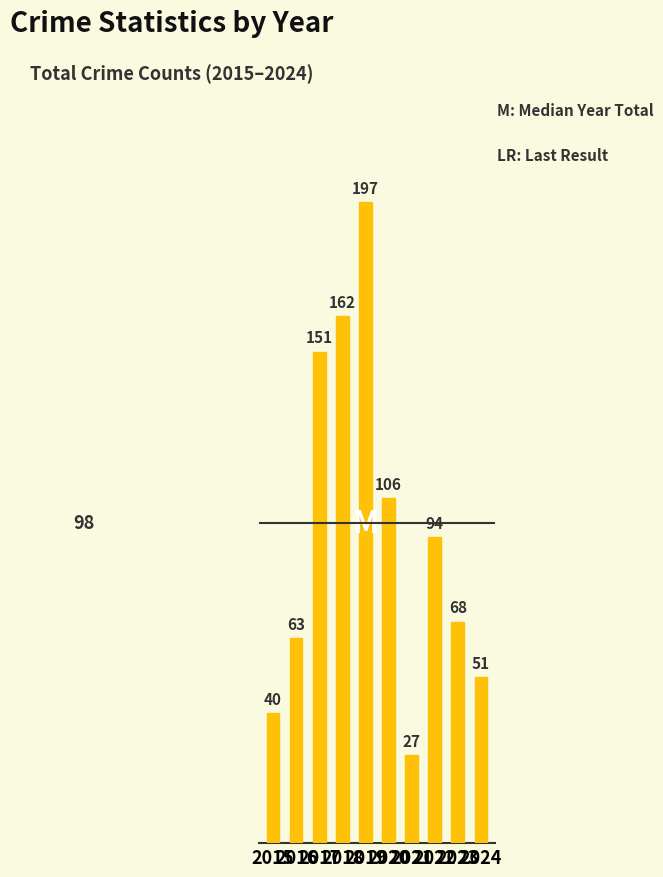

What is the sum of the values at 2023 and 2017?

219